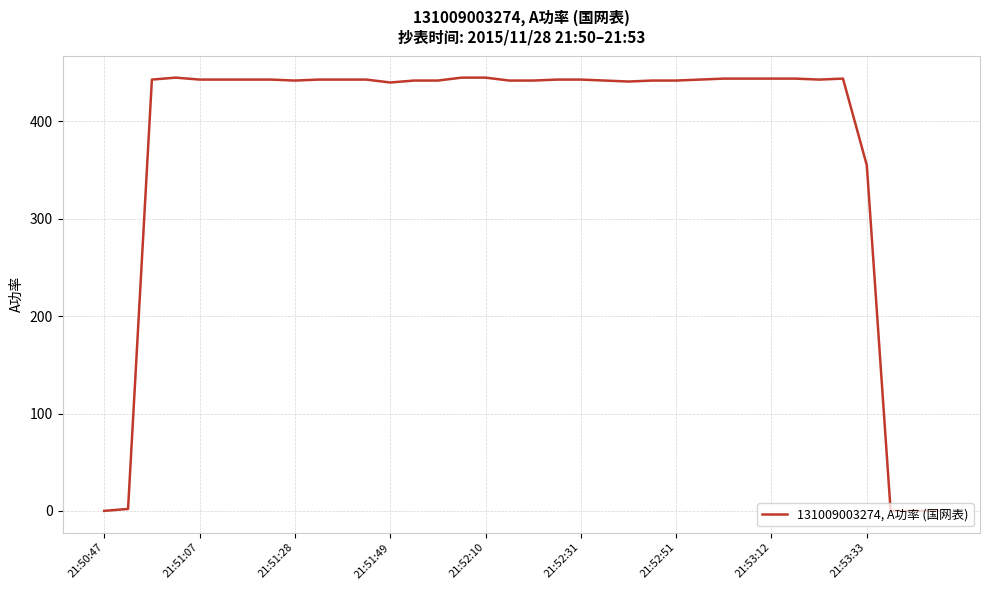

What is the difference between the maximum and minimum values?

445